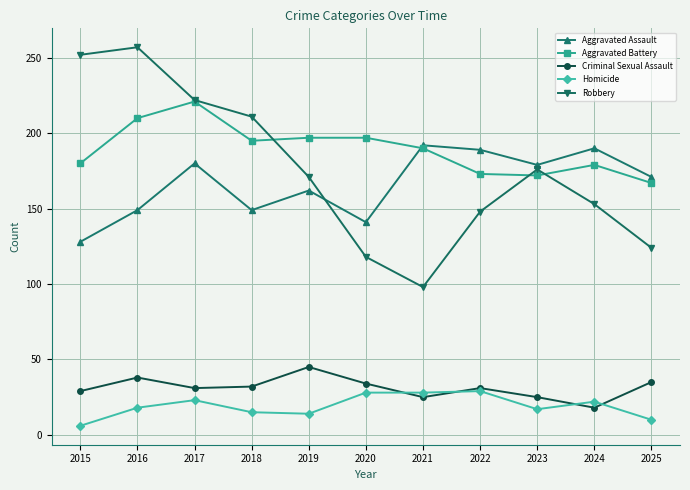

List the series in order of their peak value, highest first.

Robbery, Aggravated Battery, Aggravated Assault, Criminal Sexual Assault, Homicide